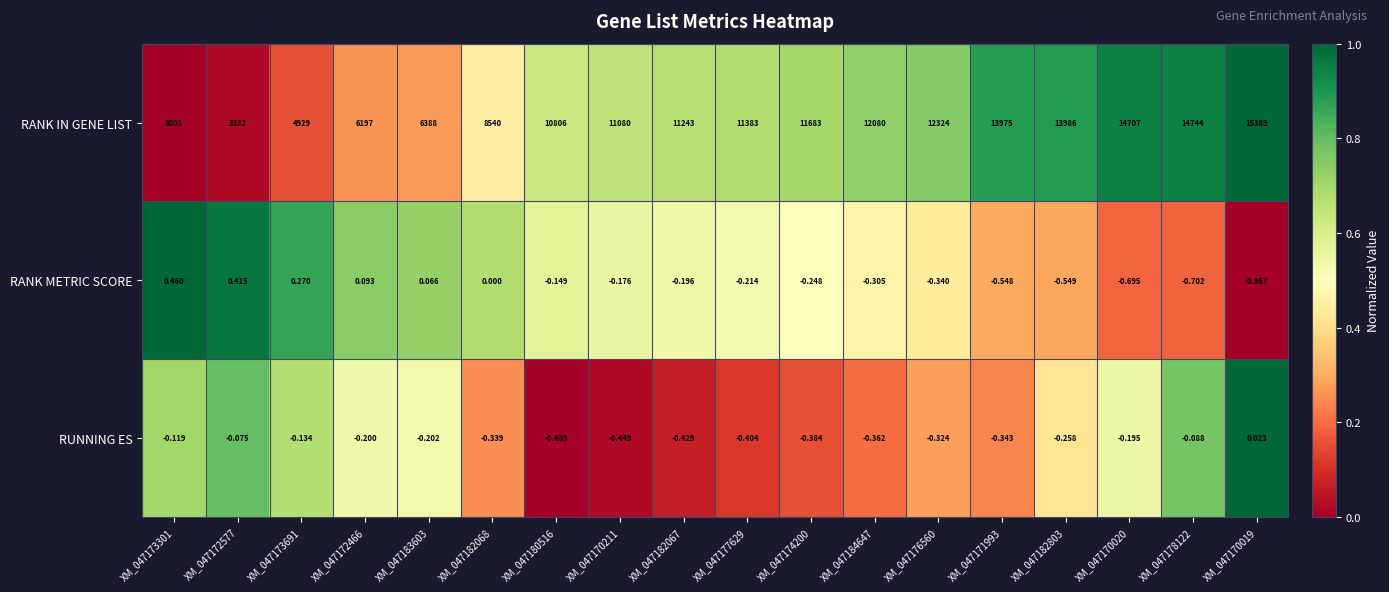

Which series has the largest total across all categories?

RANK IN GENE LIST